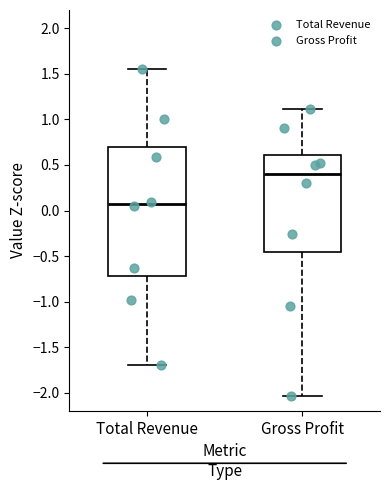

Where is the lower edge of the box for Total Revenue on the y-axis? The values are not printed on the chart, so give them approximately, as read against the axis.

-0.70